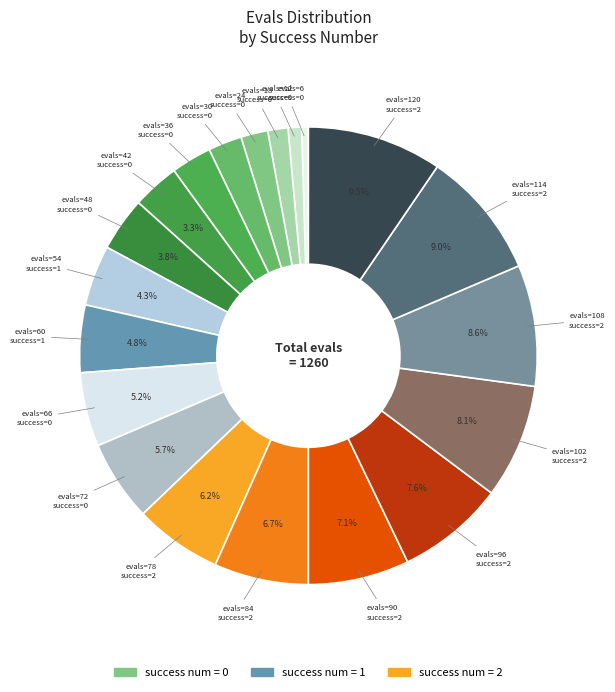

Count the number of slices in the pie.

20